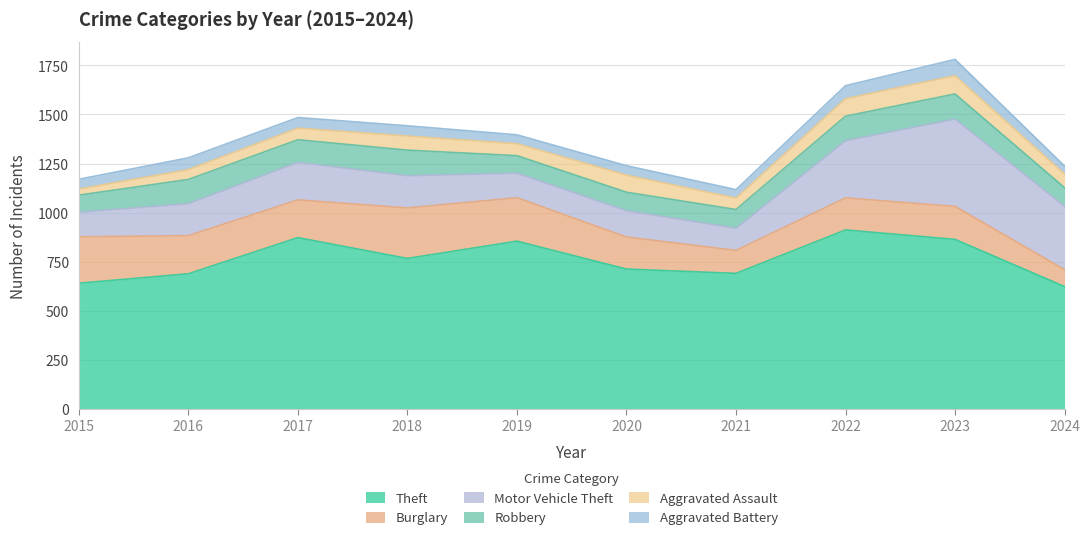

True or false: Aggravated Assault and Motor Vehicle Theft cross at least once.

False